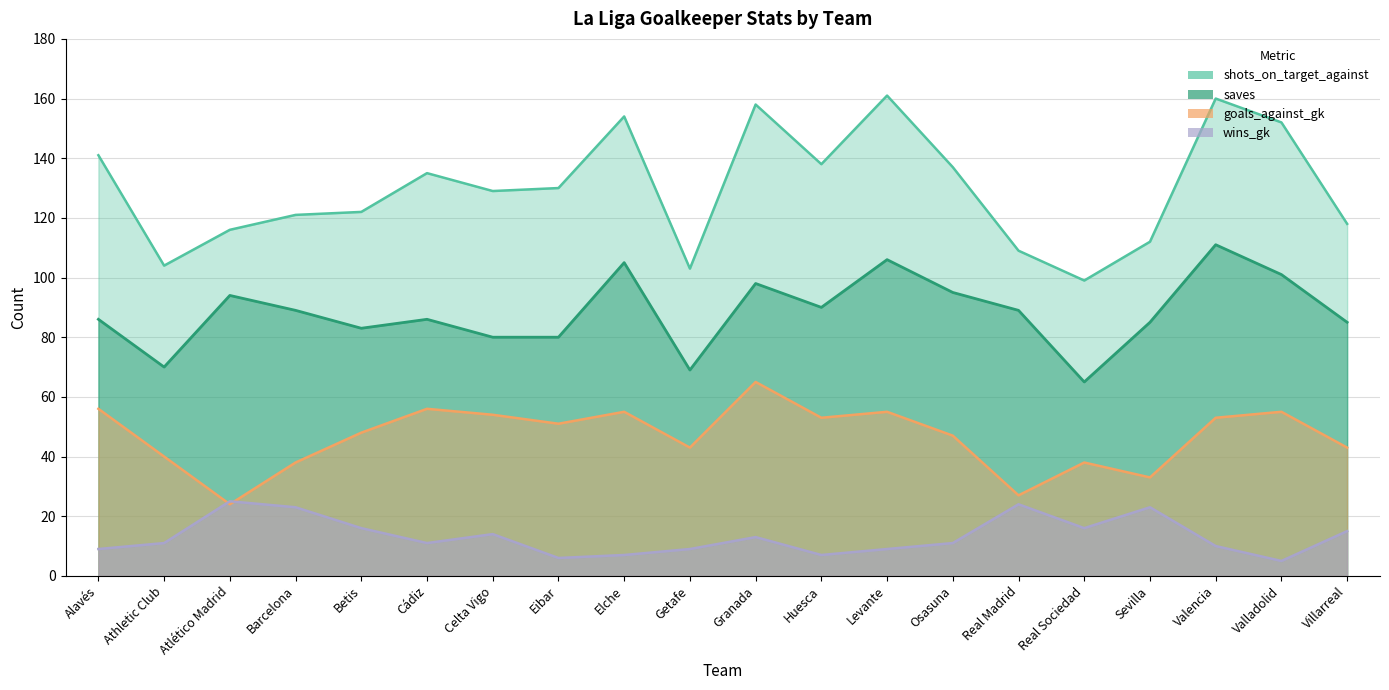

What is the smallest value displayed?

5